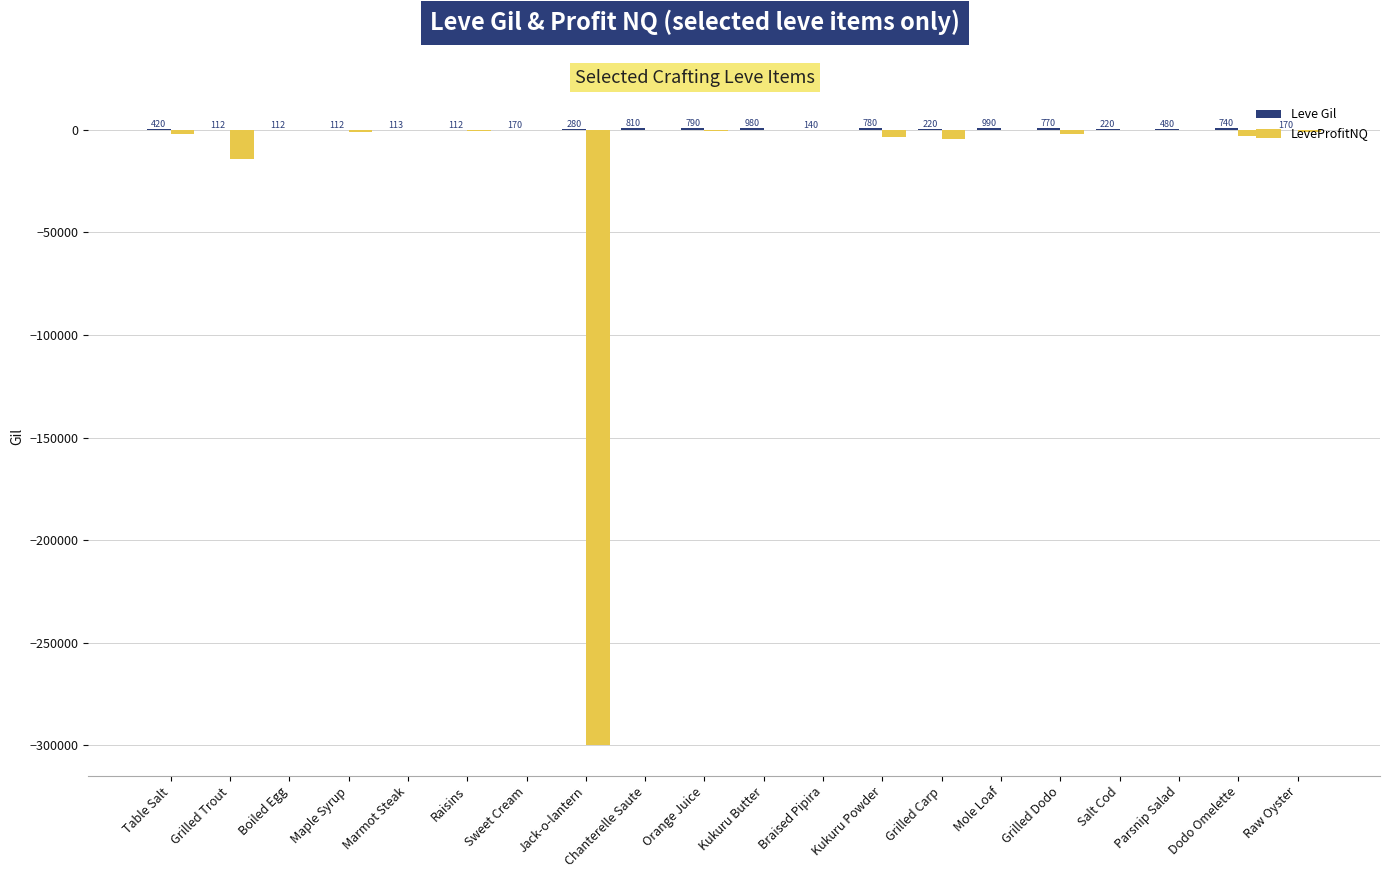

Read the LeveProfitNQ value at Kukuru Butter, to the nearest 50.

-50